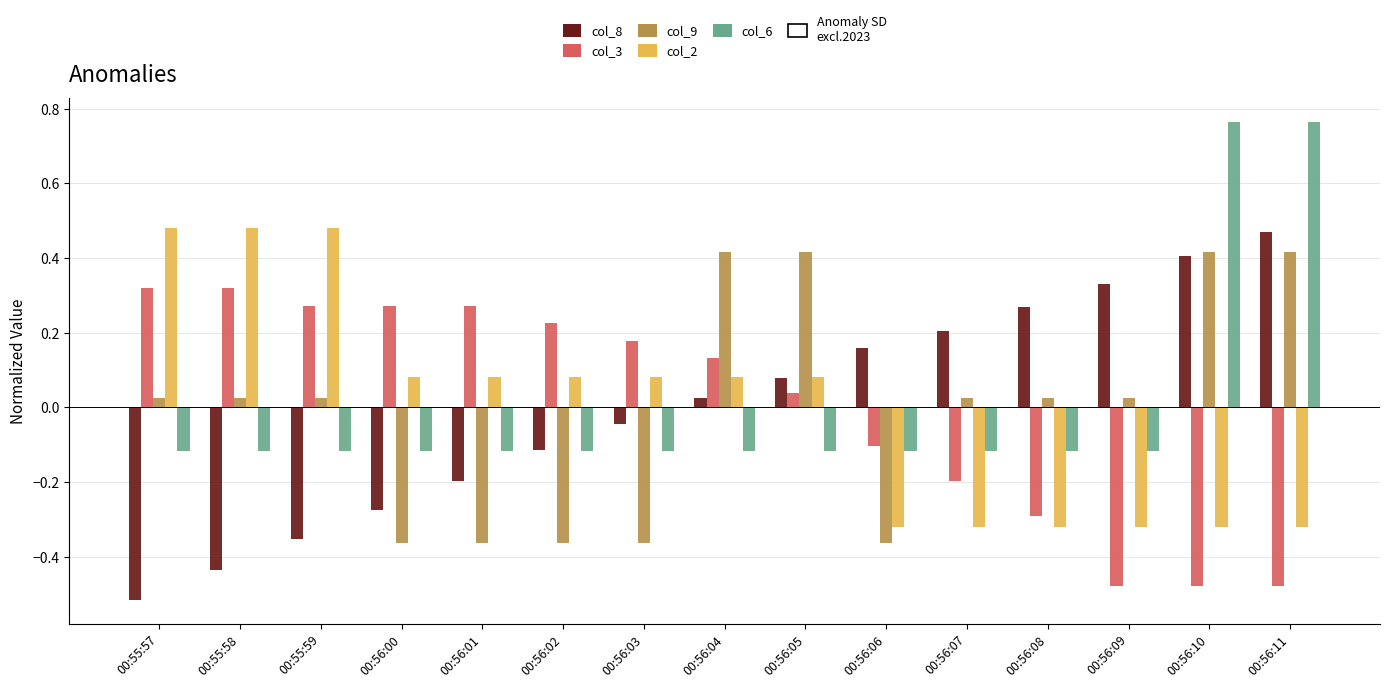

Is the value of col_9 at 00:56:09 greater than the value of col_8 at 00:56:07?

No